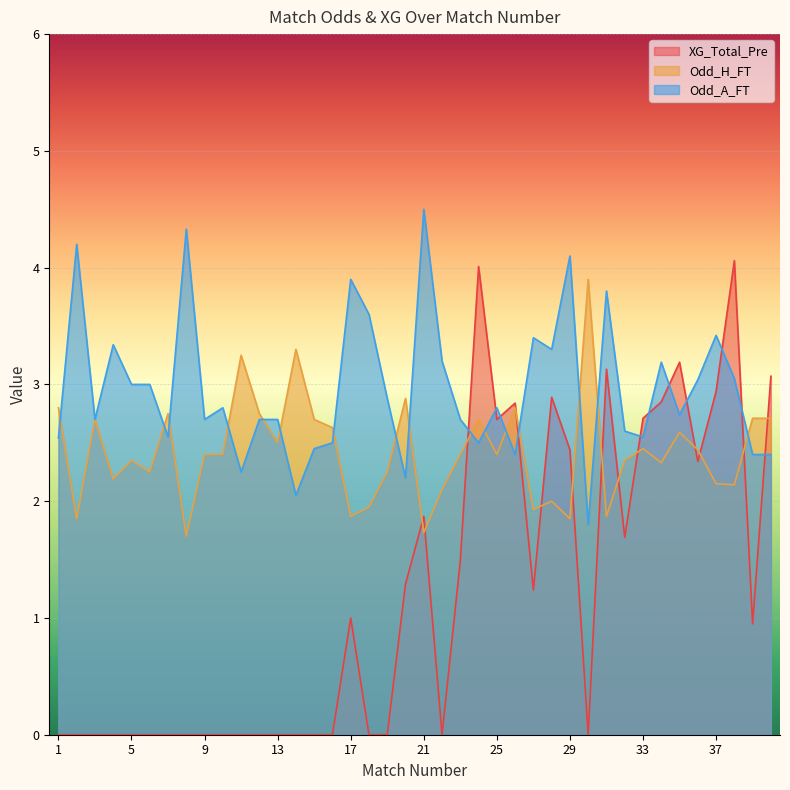

Which series has the largest total across all categories?

Odd_A_FT